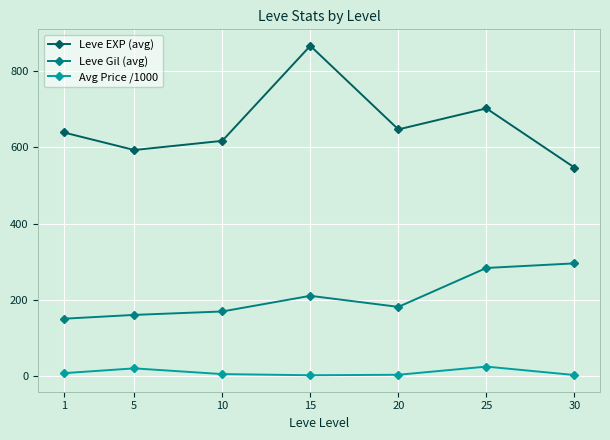

At which label is Leve Gil (avg) closest to 223?

15